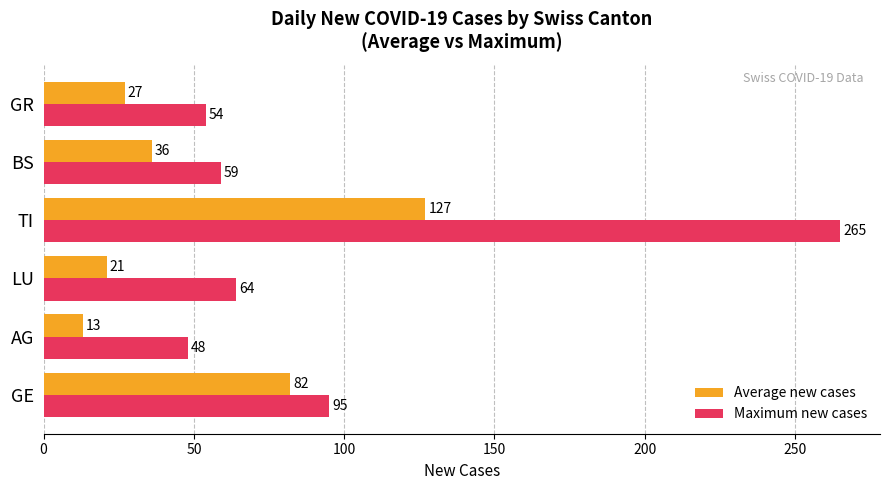

How many data points in Average new cases are less than 36?

3